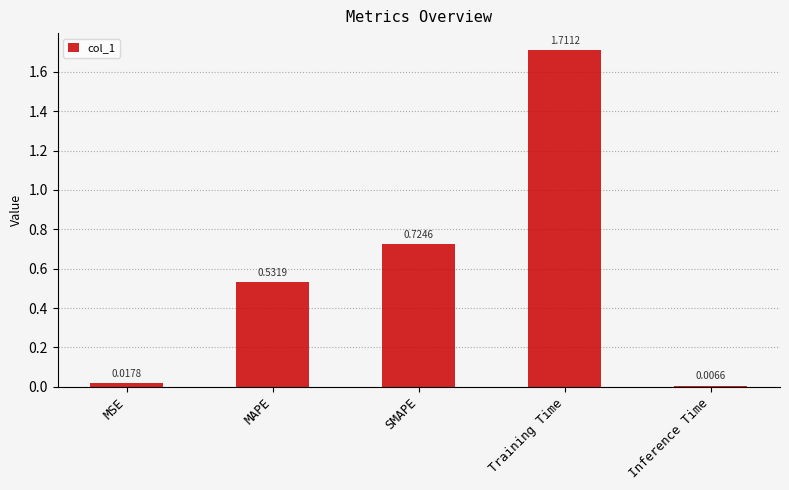

Between MAPE and MSE, which is larger?

MAPE